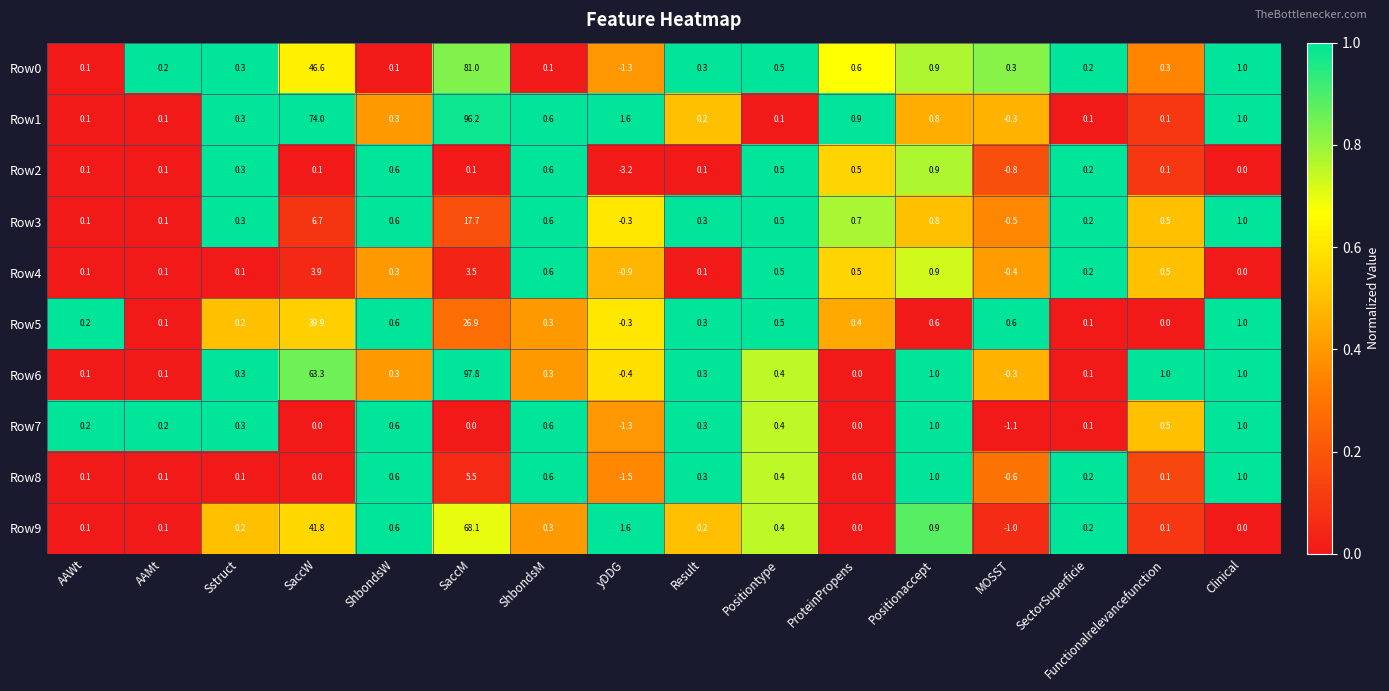

What is the average value of the Row6 series?

10.3